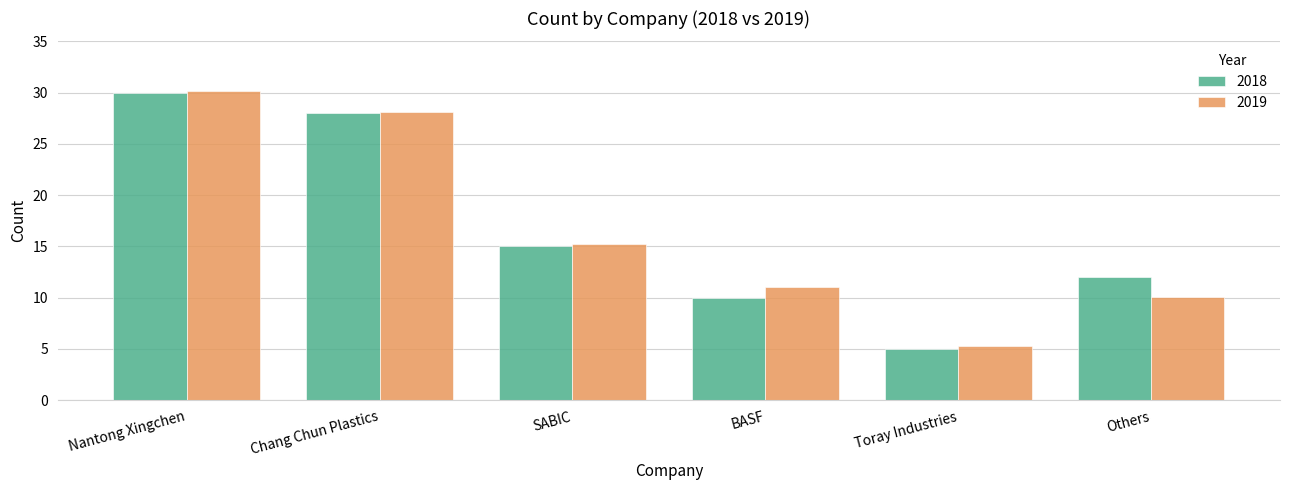

Between Chang Chun Plastics and BASF, which series saw the biggest shift?

2018